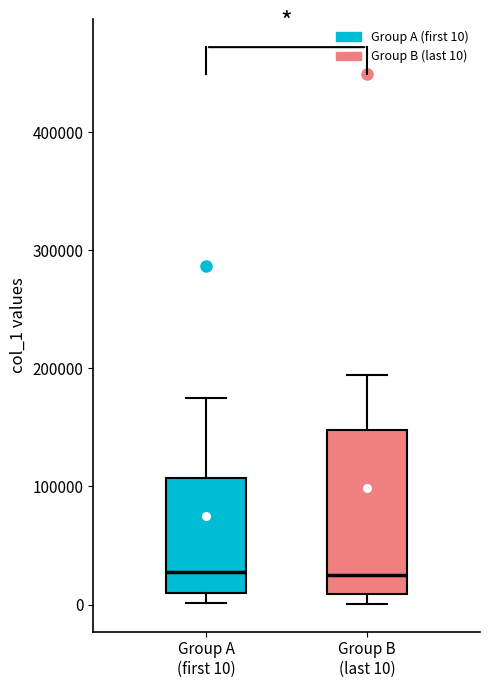

Comparing the boxes themselves (not the whiskers), which one is the tallest?

Group B (last 10)